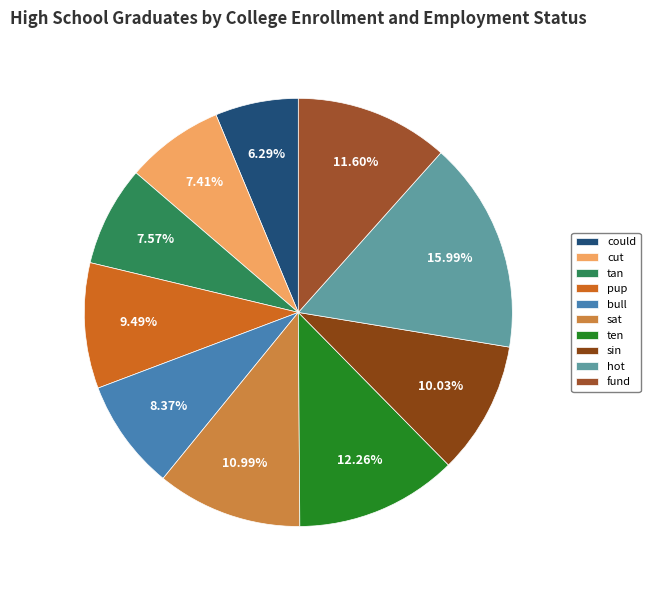

To the nearest percent, what is the difference between the largest and smallest slice percentages?

10%